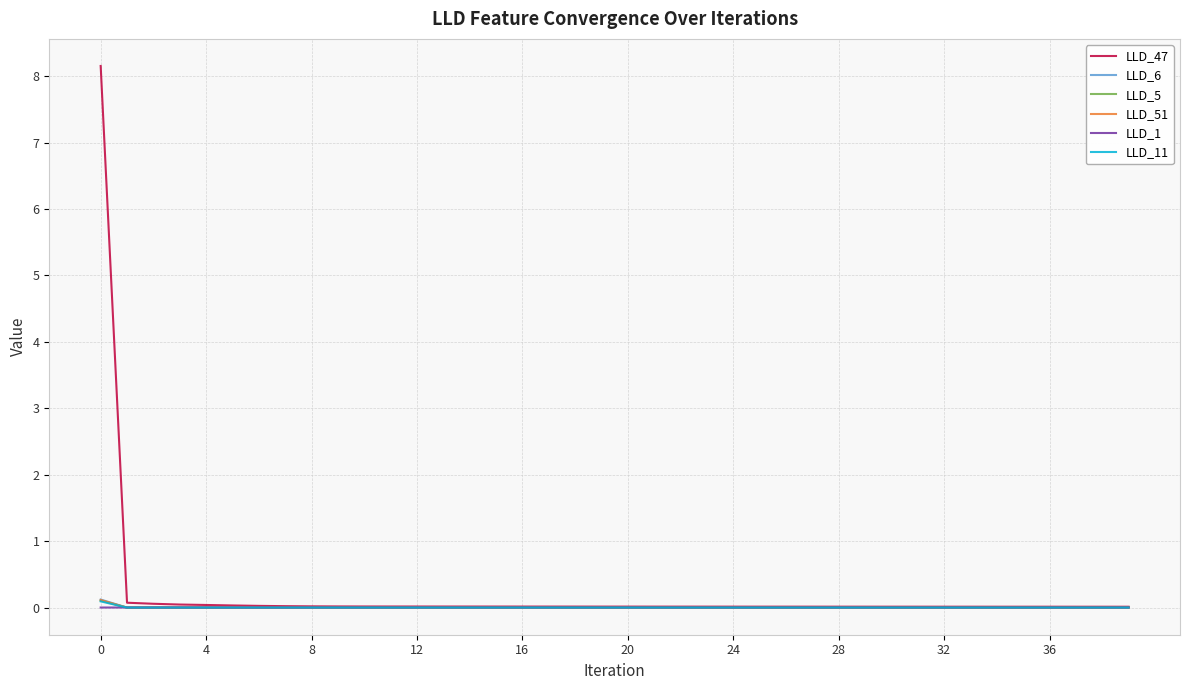

Which series has the largest range (max minus min)?

LLD_47